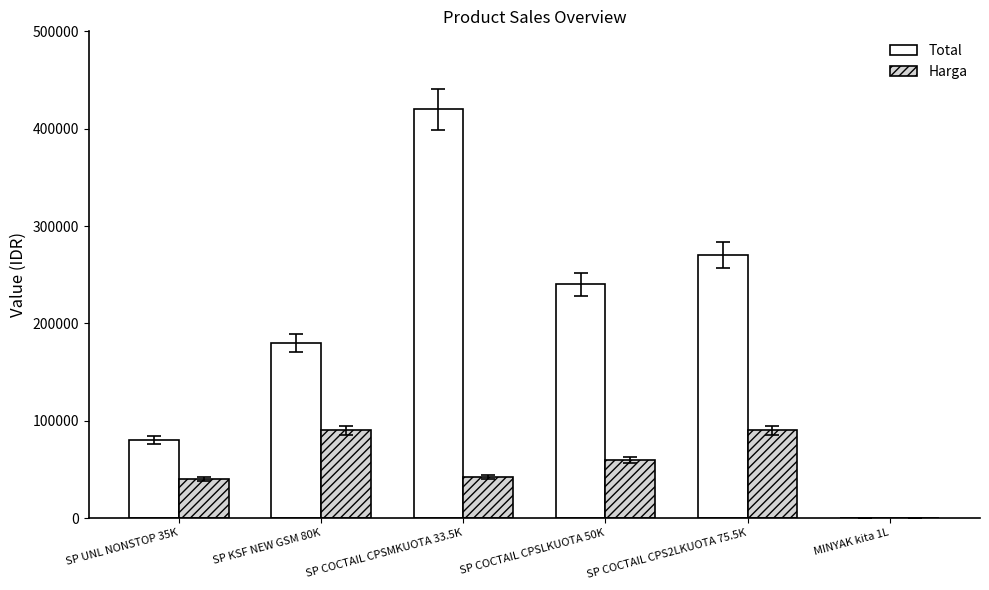

Which series has the largest total across all categories?

Total